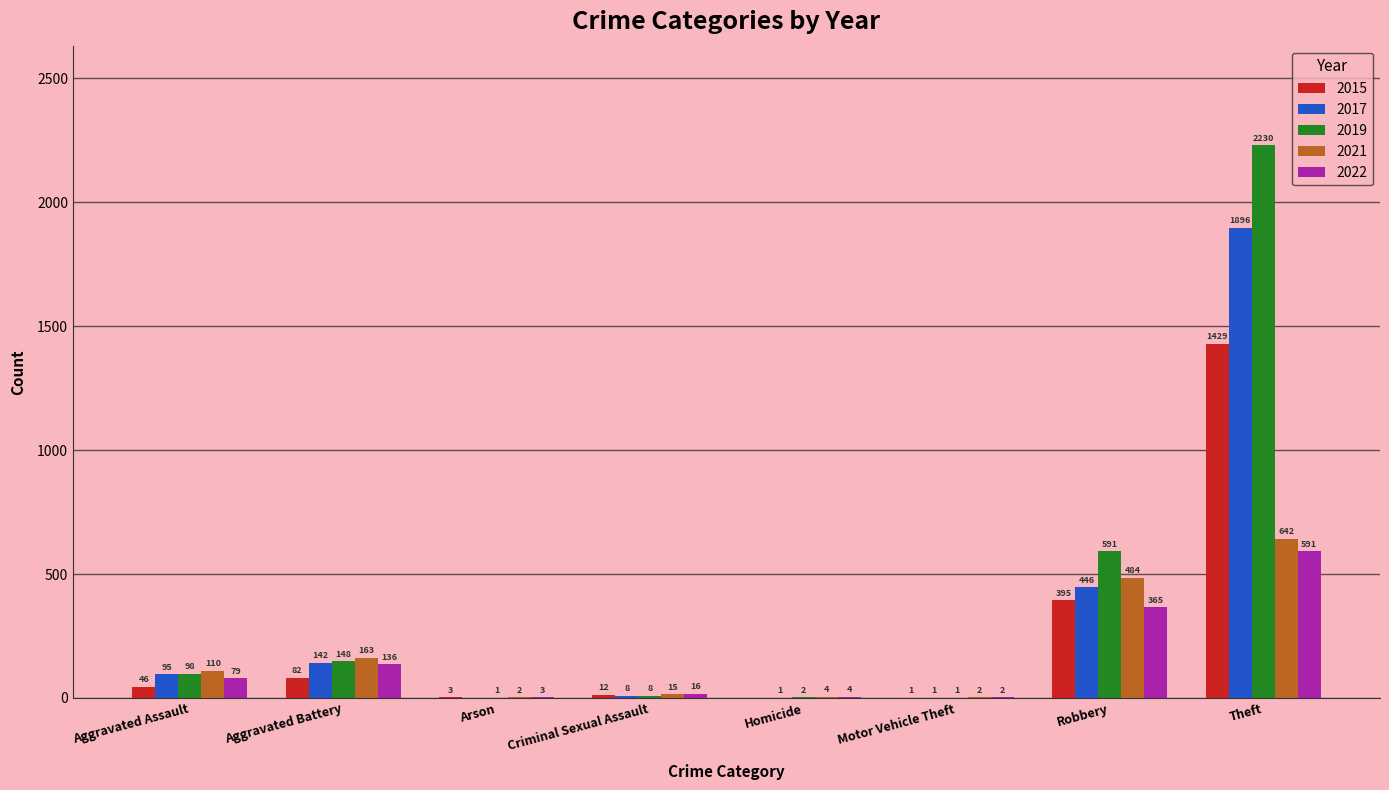

Does the chart contain stacked bars?

No